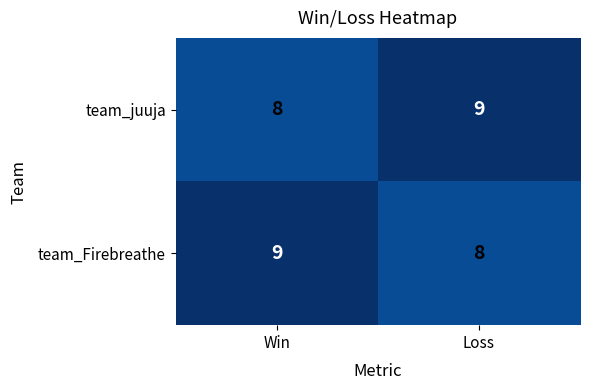

How many distinct data groups are displayed?

2